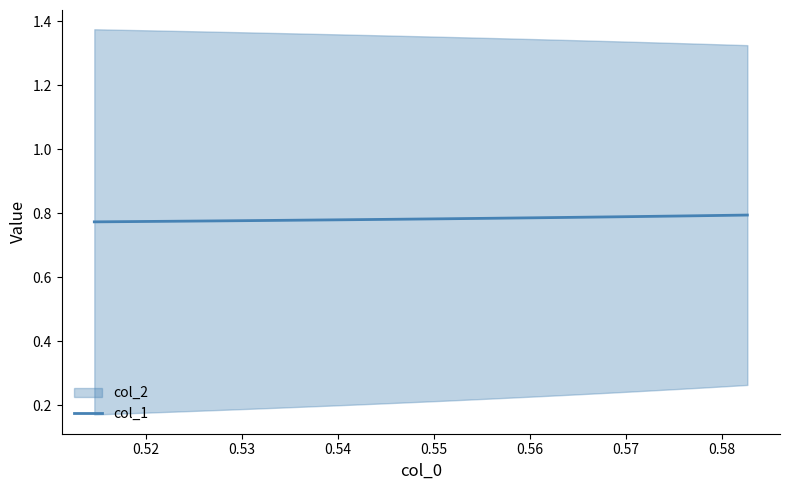

What is the value of the 20th point from the left?

0.8